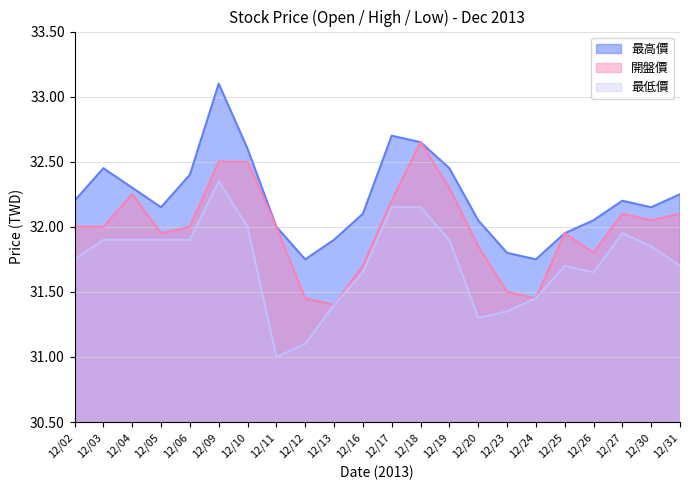

Which label corresponds to the smallest value in the chart?

12/11